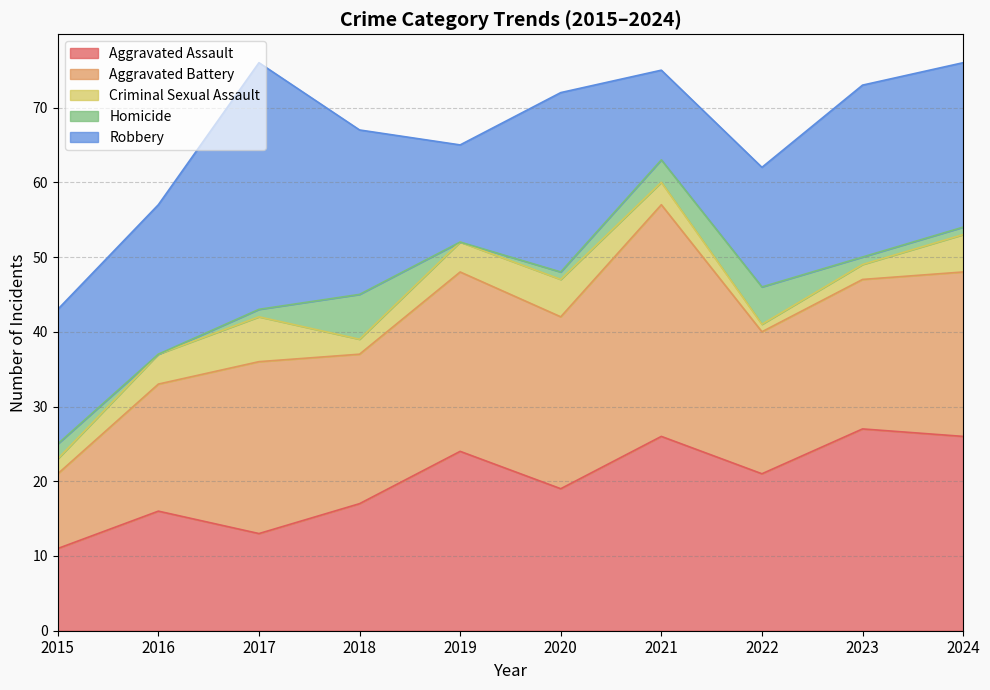

What is the spread (max minus min) of values at 2021?

28